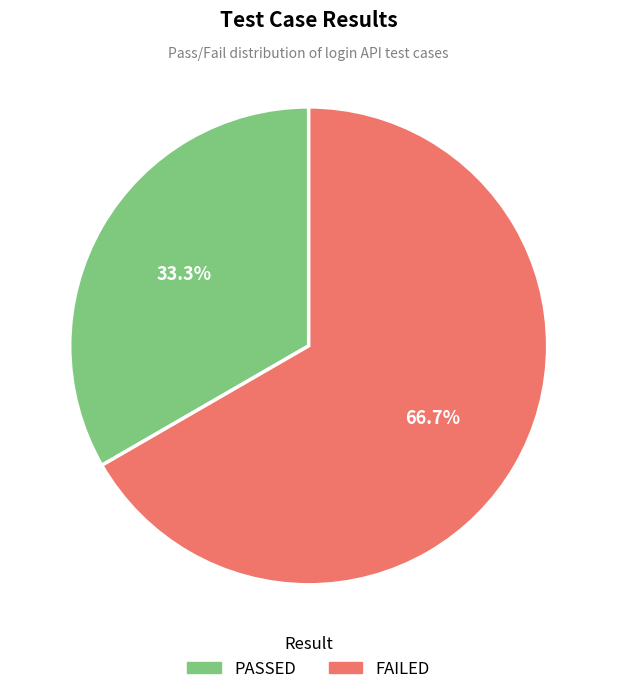

What percentage is NOT represented by FAILED?

33.3%